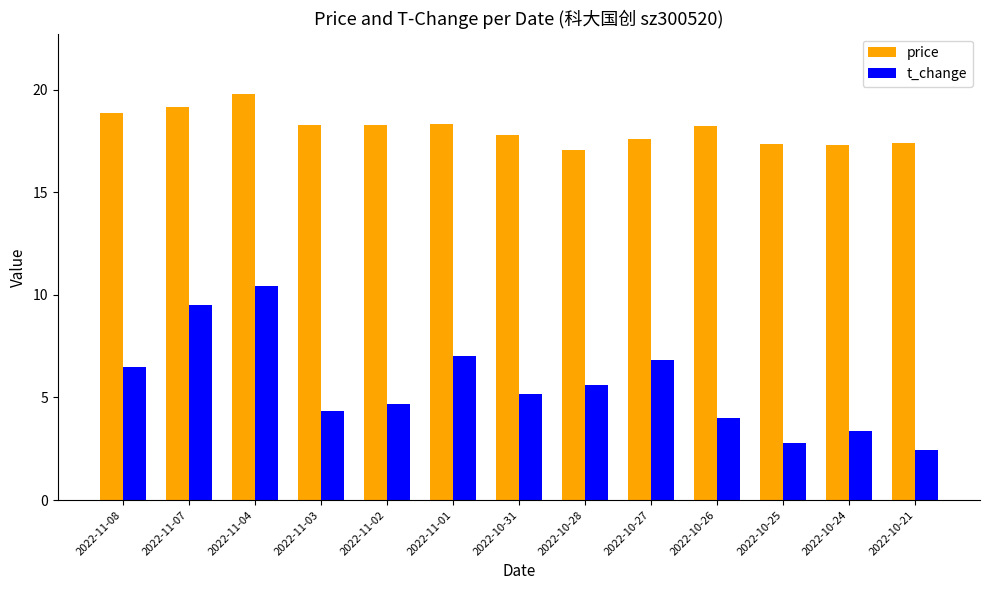

At which category is the sum across all series the highest?

2022-11-04